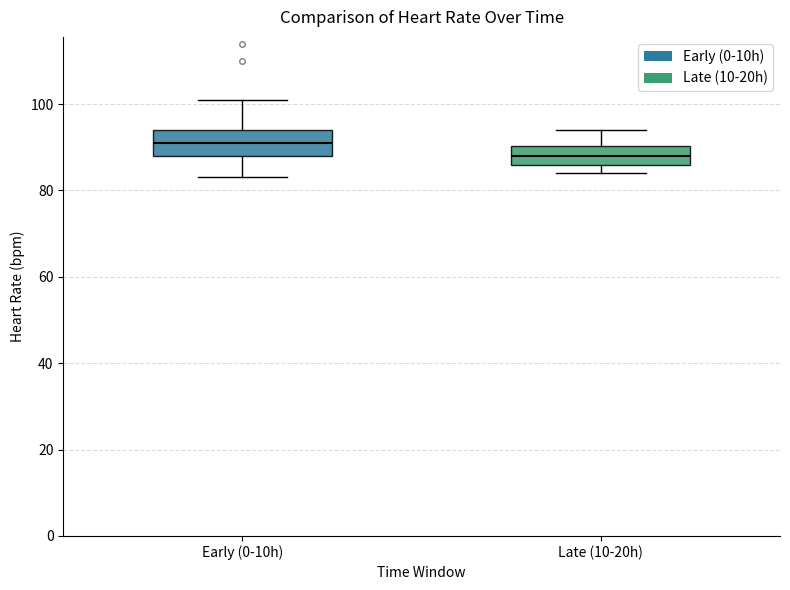

Reading left to right, transcribe this box plot: for each box, give where its median line is, the range the box spans, and where its two whiskers end, as read against the y-axis. The values are not printed on the chart, so give them approximately, as read against the axis.

Early (0-10h): median 92, box 88 to 94, whiskers 84 to 102
Late (10-20h): median 88, box 86 to 90, whiskers 84 to 94